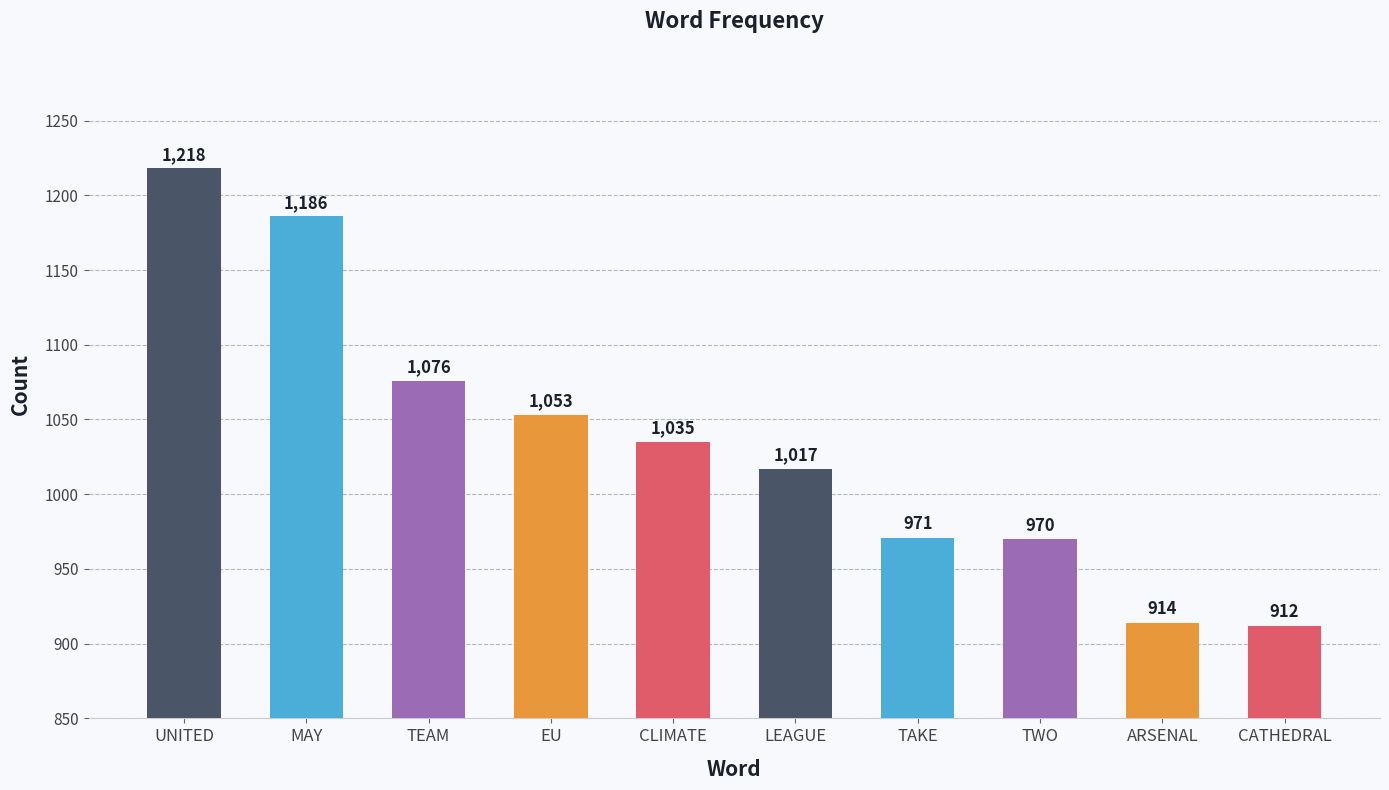

What is the difference between the second highest and second lowest values?

272